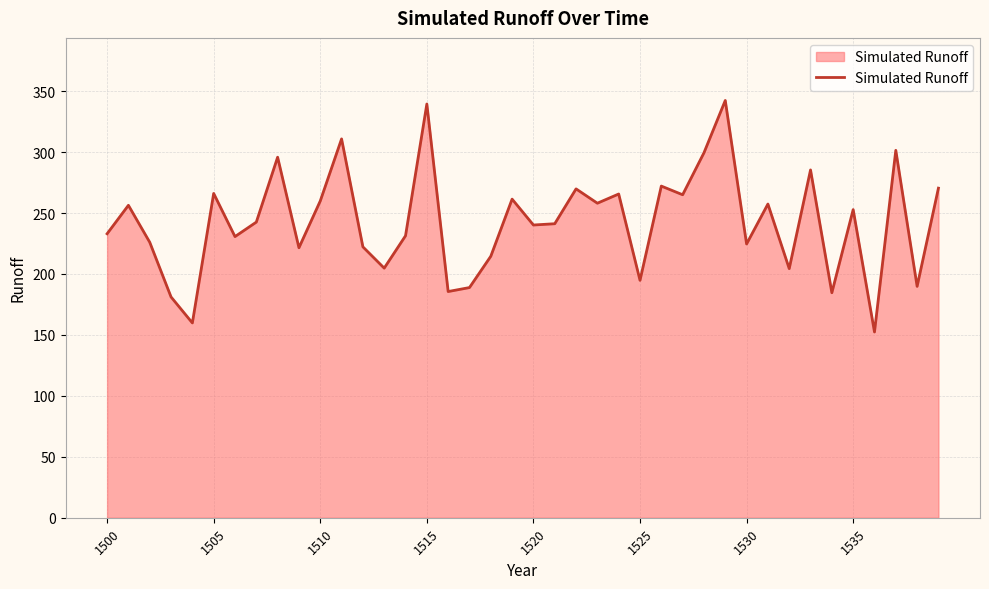

What is the smallest value displayed?

152.4